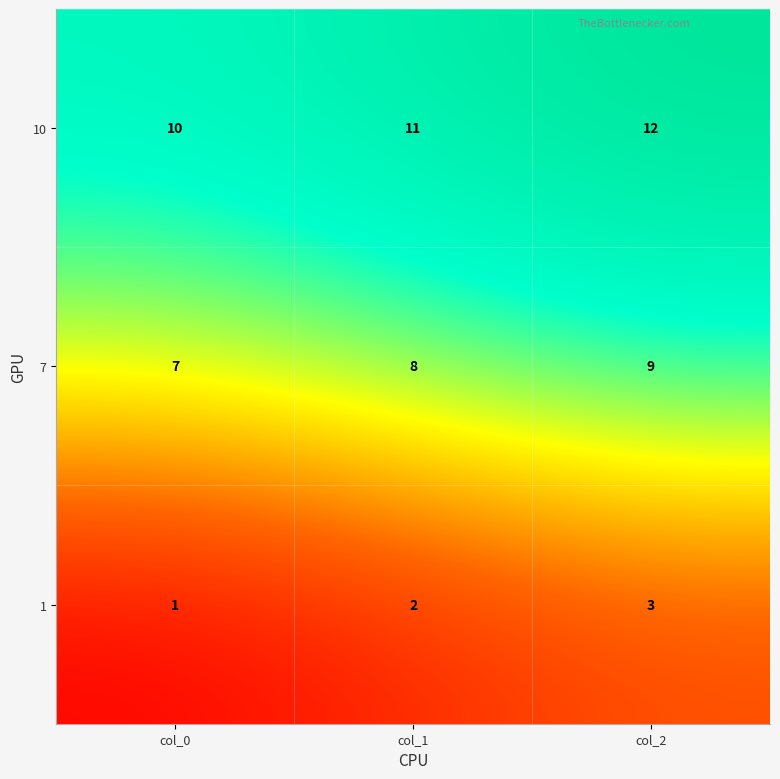

At which label is 7 closest to 8?

col_1